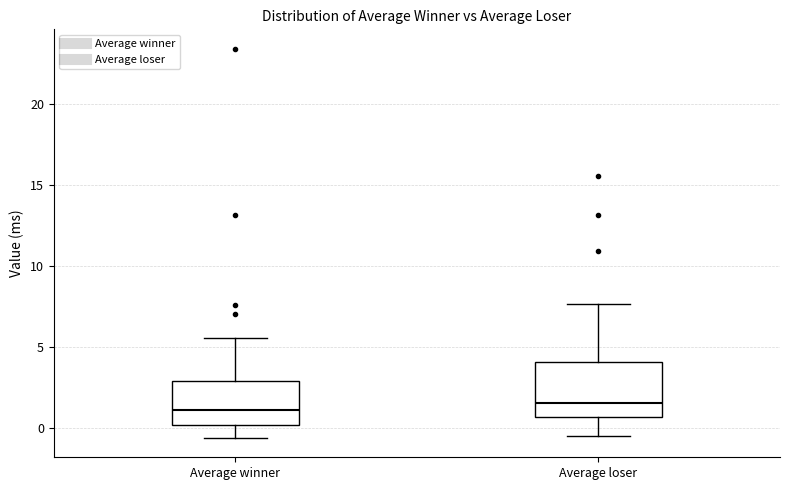

Reading left to right, read every box against the y-axis: the position of its median line, the range the box covers, and the ends of its whiskers. The values are not printed on the chart, so give them approximately, as read against the axis.

Average winner: median 1.0, box 0.0 to 3.0, whiskers -0.5 to 5.5
Average loser: median 1.5, box 0.5 to 4.0, whiskers -0.5 to 7.5